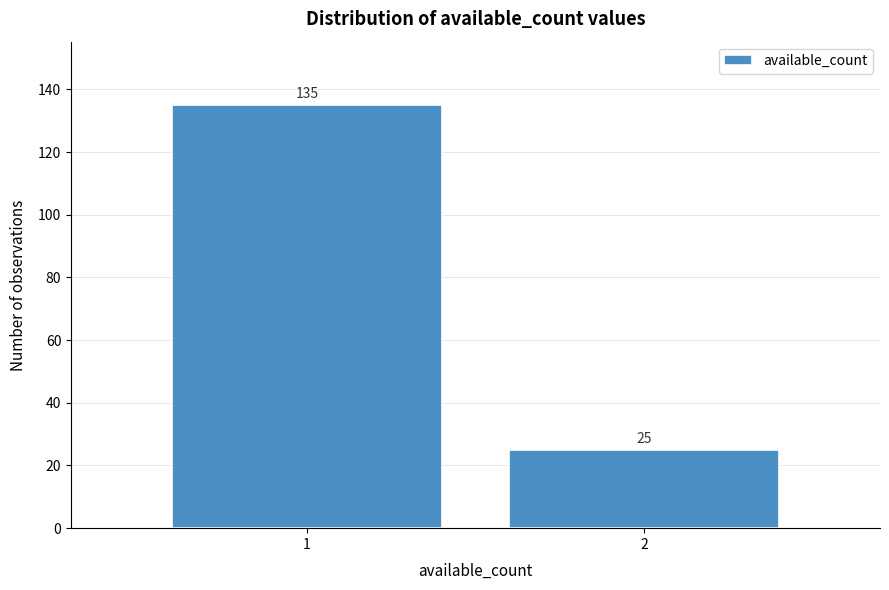

Reading right to left, transcribe all the data shown in this chart.

25	135